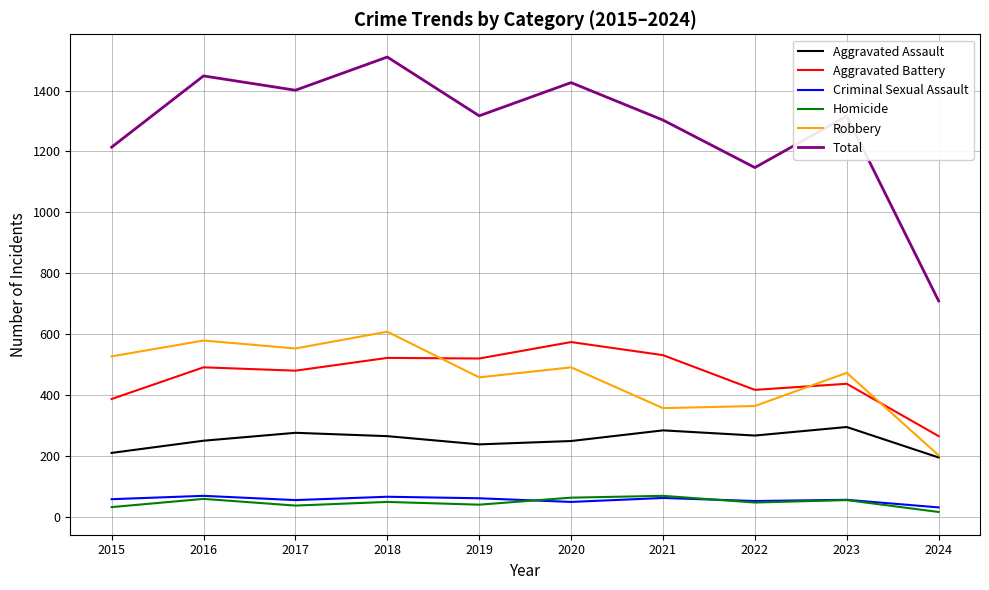

The Total series shows 1448 at 2016. True or false?

True